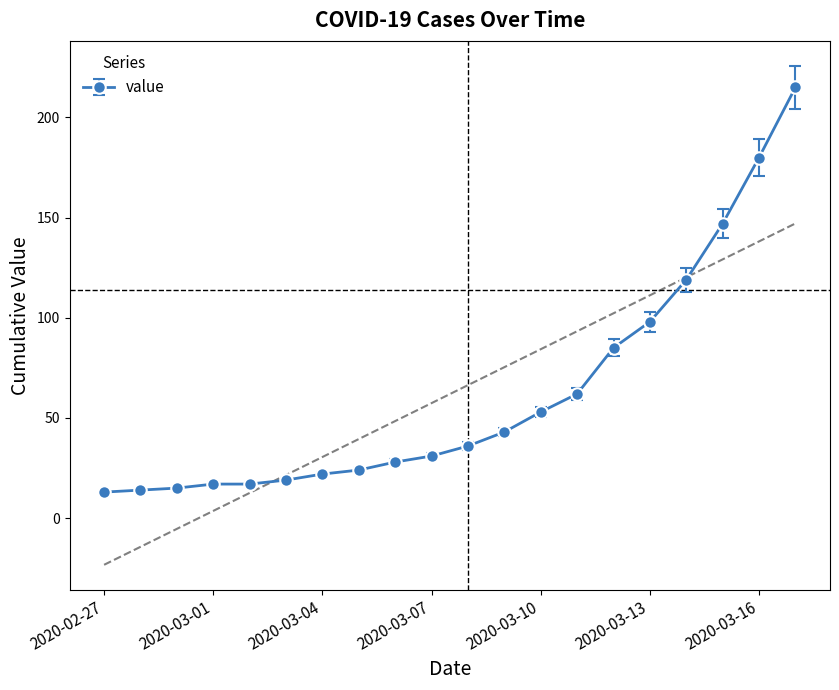

The value at 2020-03-10 is 79. True or false?

False